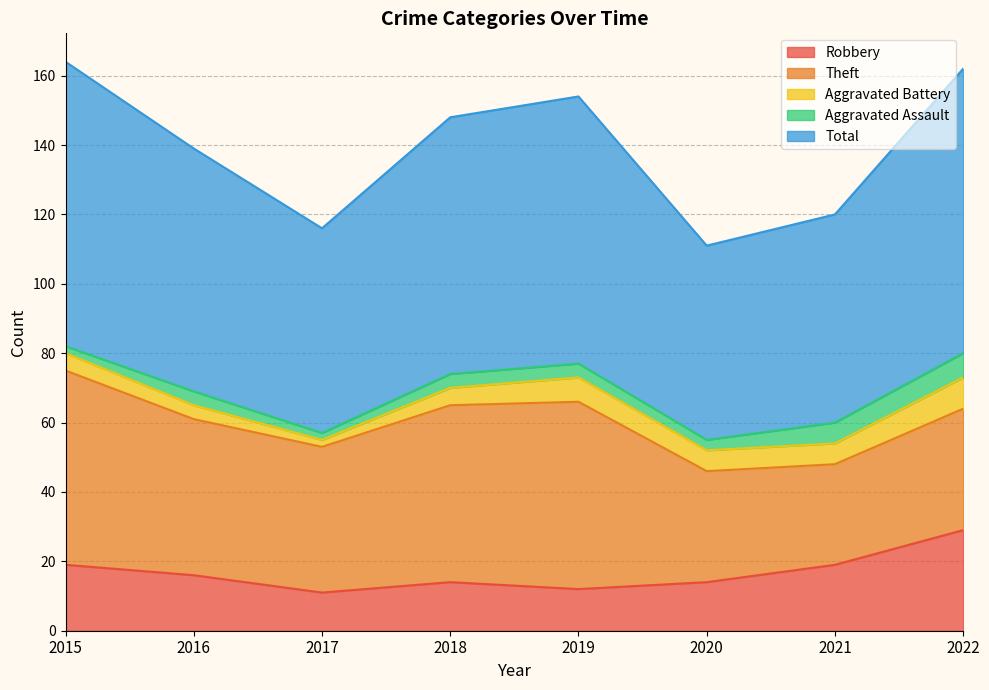

True or false: Aggravated Assault and Aggravated Battery cross at least once.

False